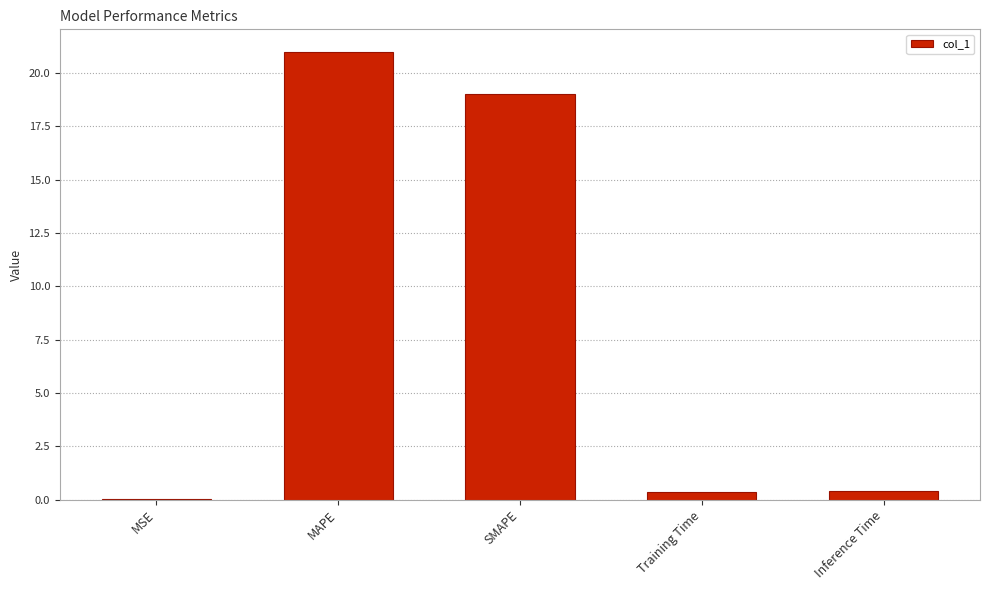

Which category has the highest value across all series?

MAPE